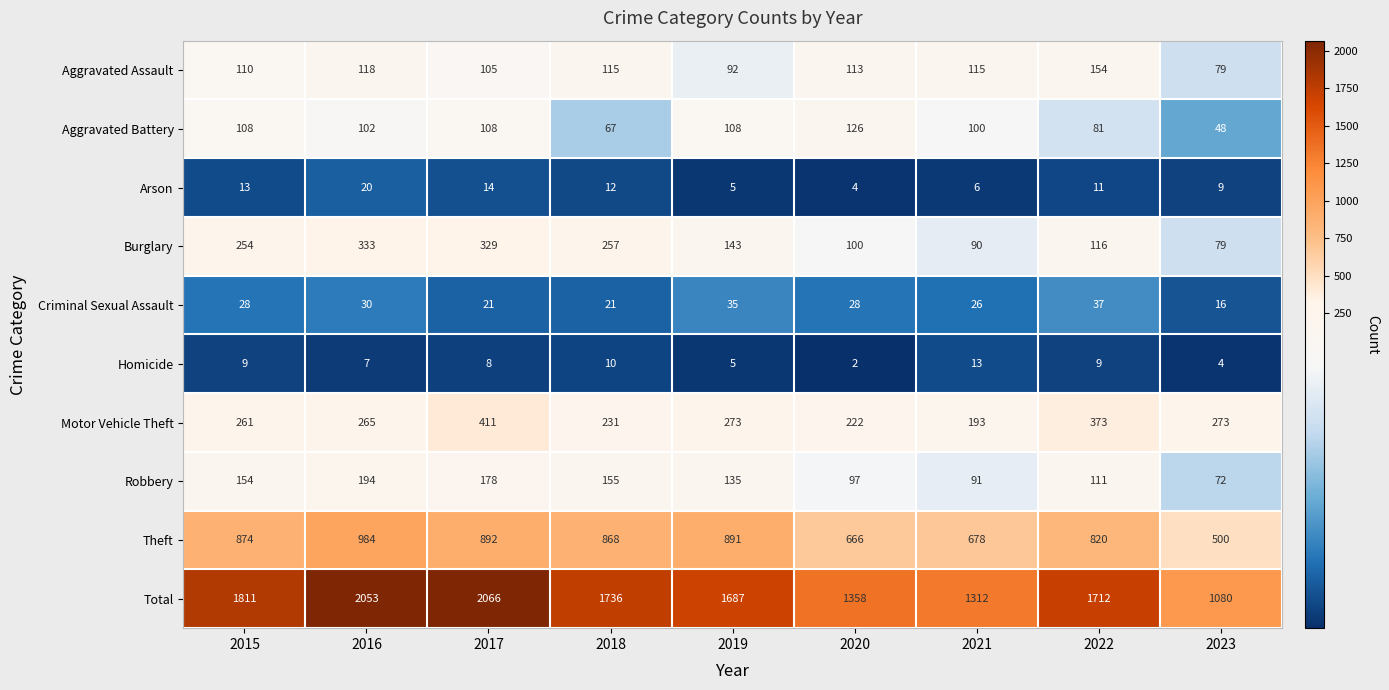

What is the average value of the Arson series?

10